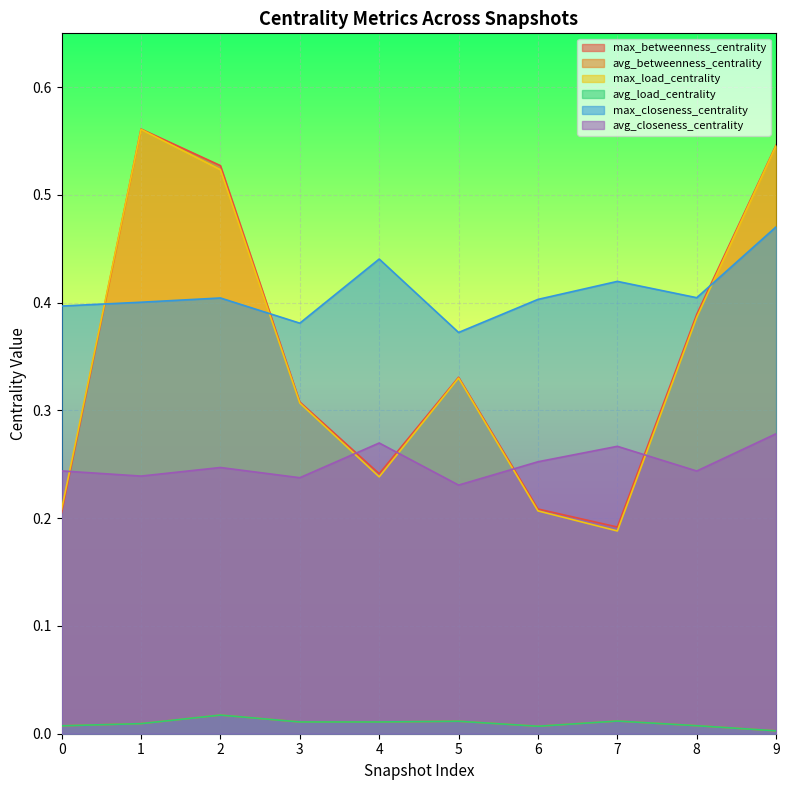

Which series changed the most between 2 and 3?

max_betweenness_centrality